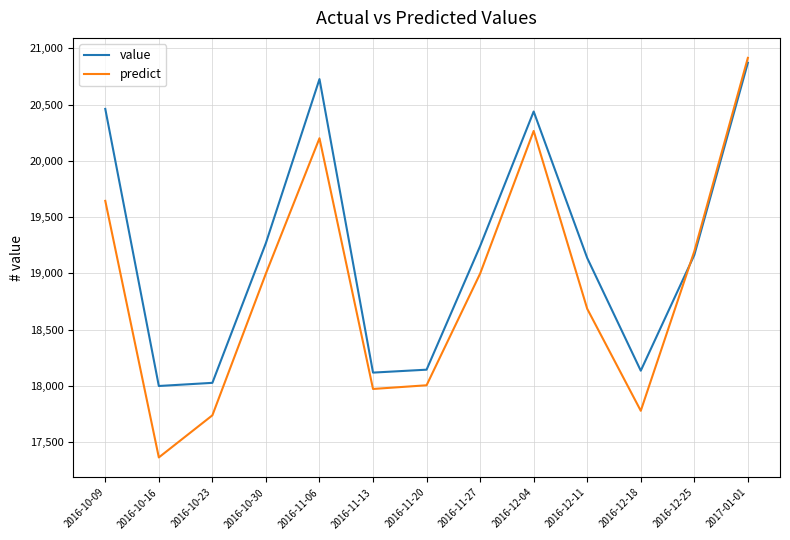

What is the total value across all series at 2016-10-30?

38269.1